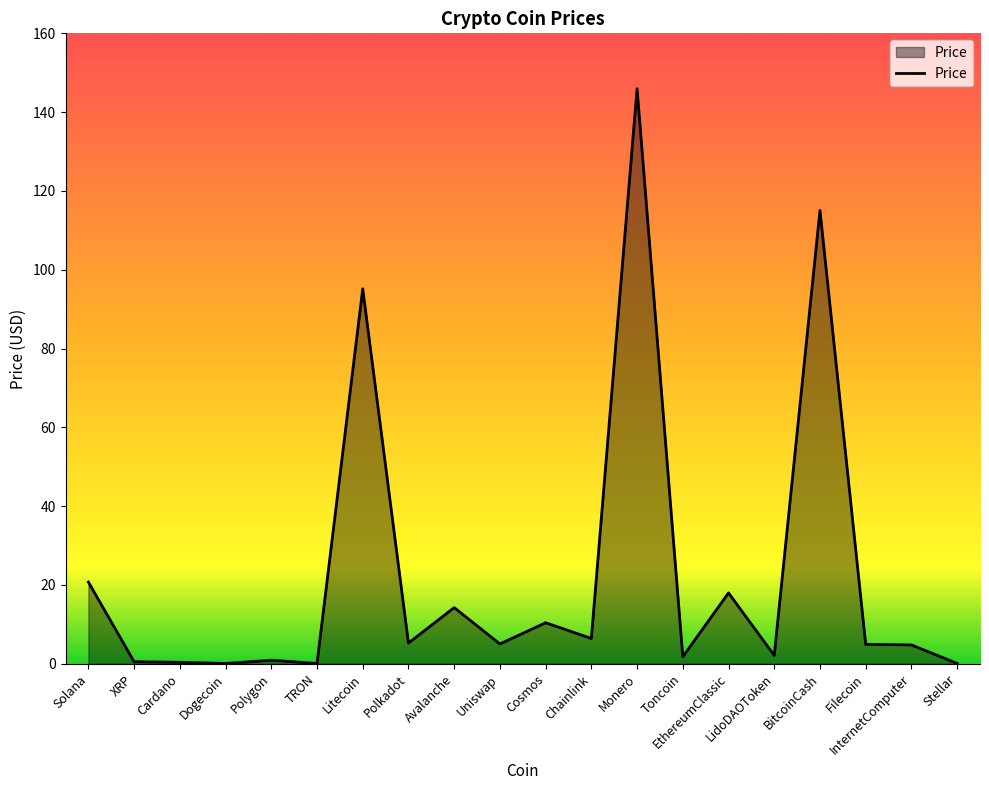

What position from the right is Avalanche?

12